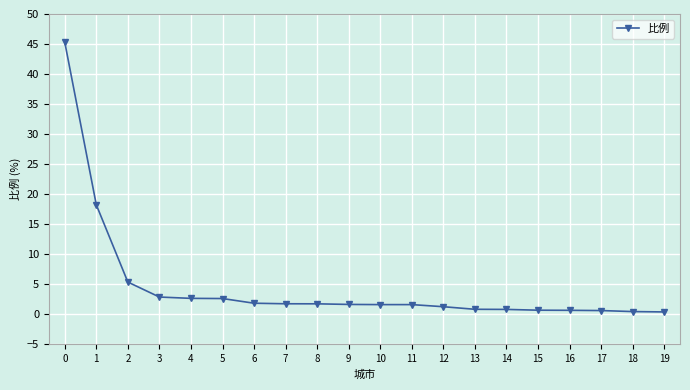

Count the number of data series in this chart.

1